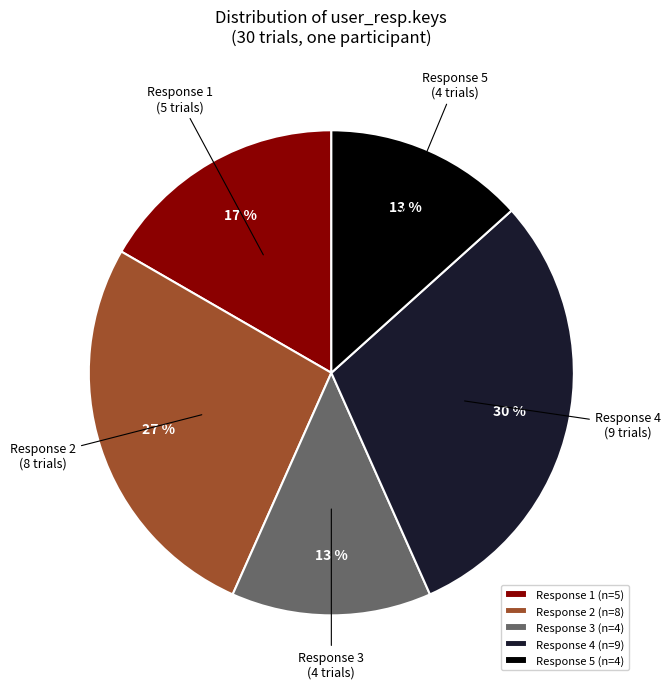

What percentage is the Response 2 (n=8) slice, to the nearest percent?

27%